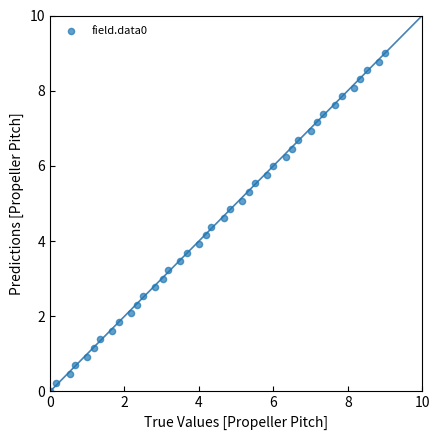

What is the range of X values (max minus min)?

9.0